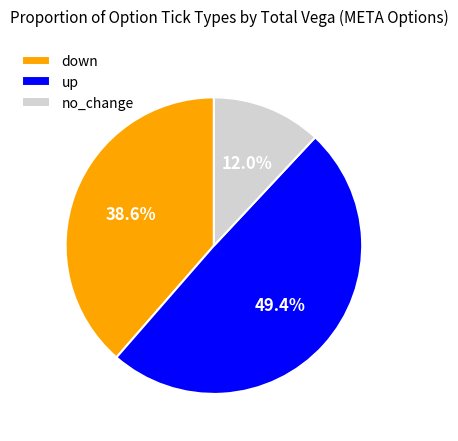

What is the largest slice in the pie chart?

up